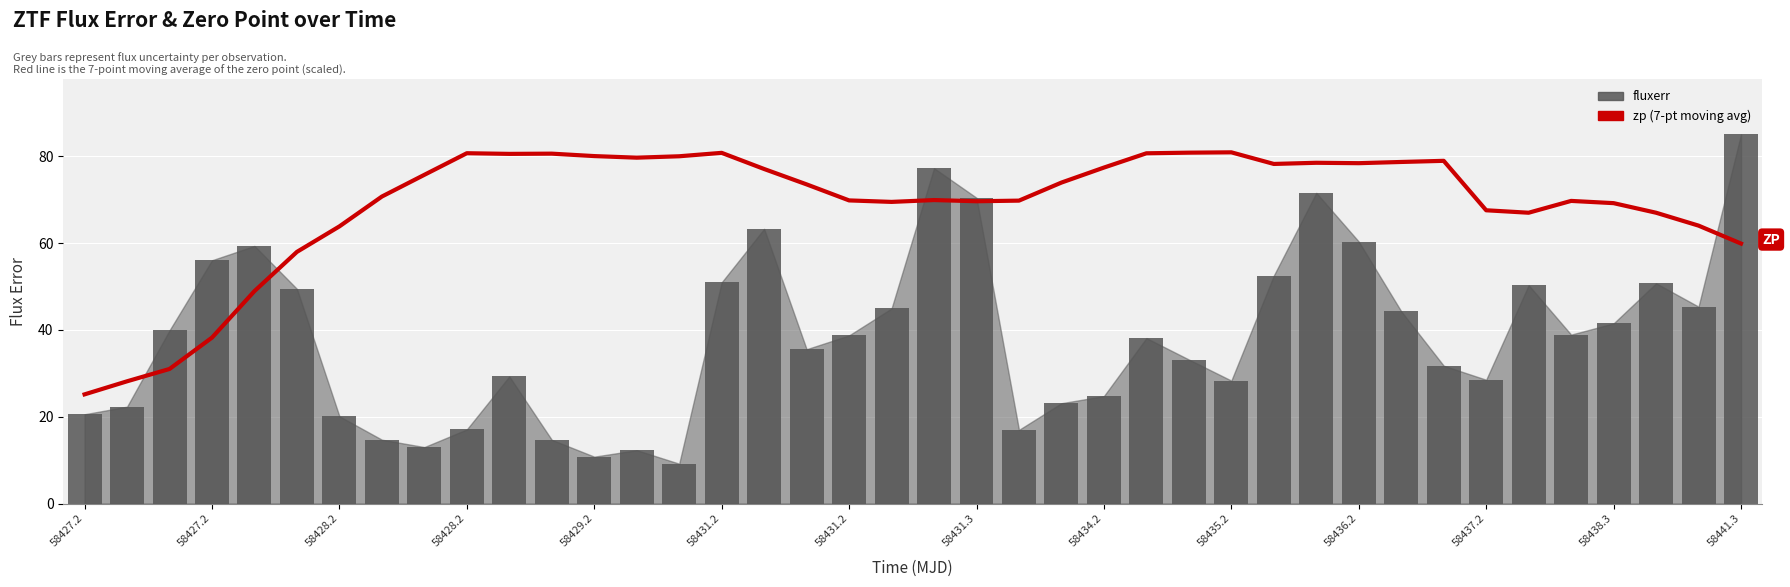

What is the approximate value of zp (7-pt moving avg, scaled) at 32?

79.0